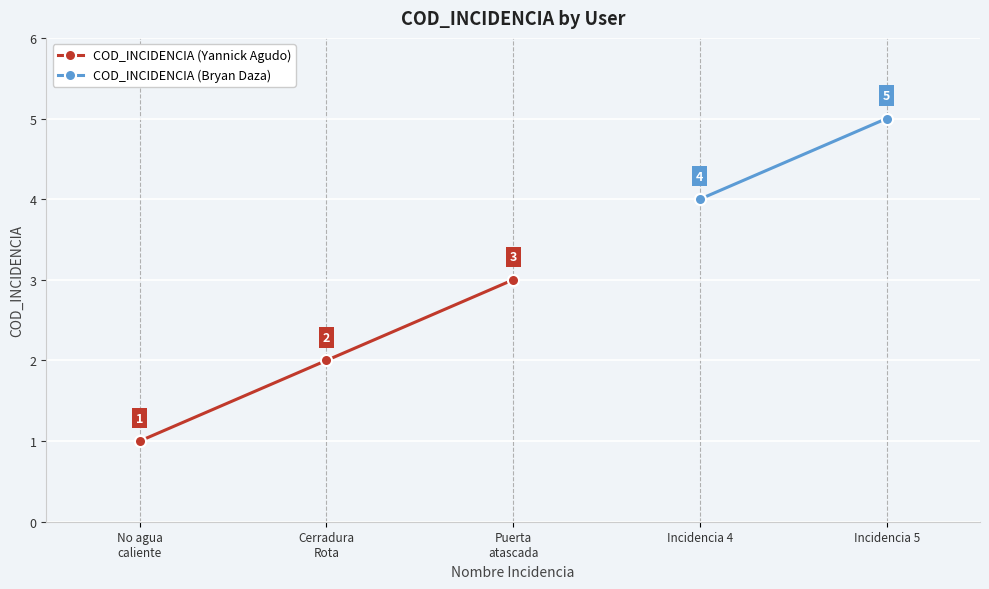

The value at No agua
caliente is 1. True or false?

True